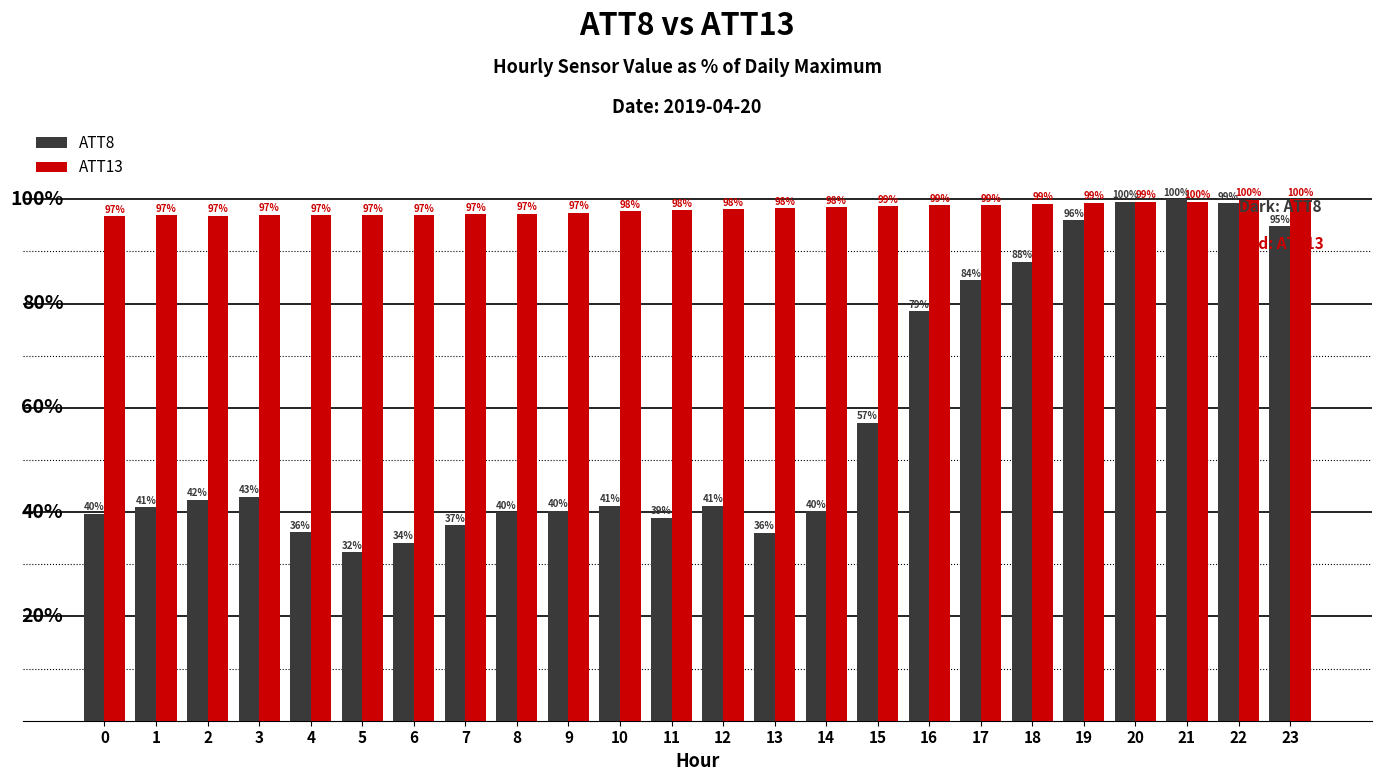

Which series has the largest total across all categories?

ATT13